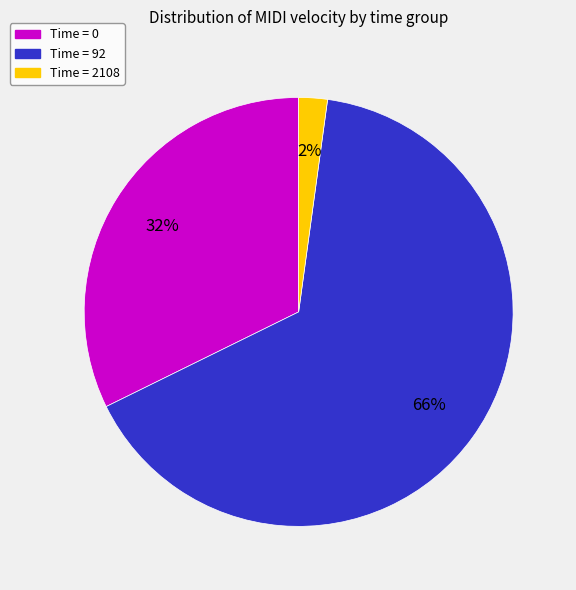

What is the largest slice in the pie chart?

Time = 92